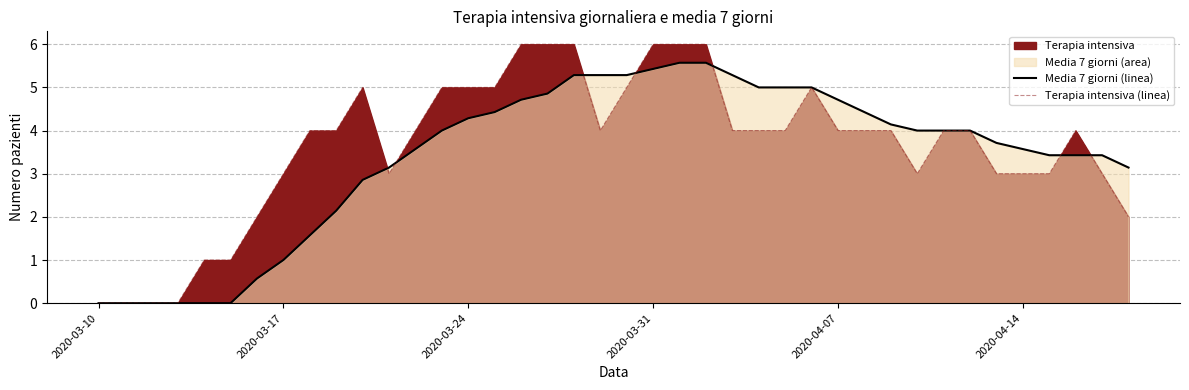

Which category has the lowest value across all series?

2020-03-10